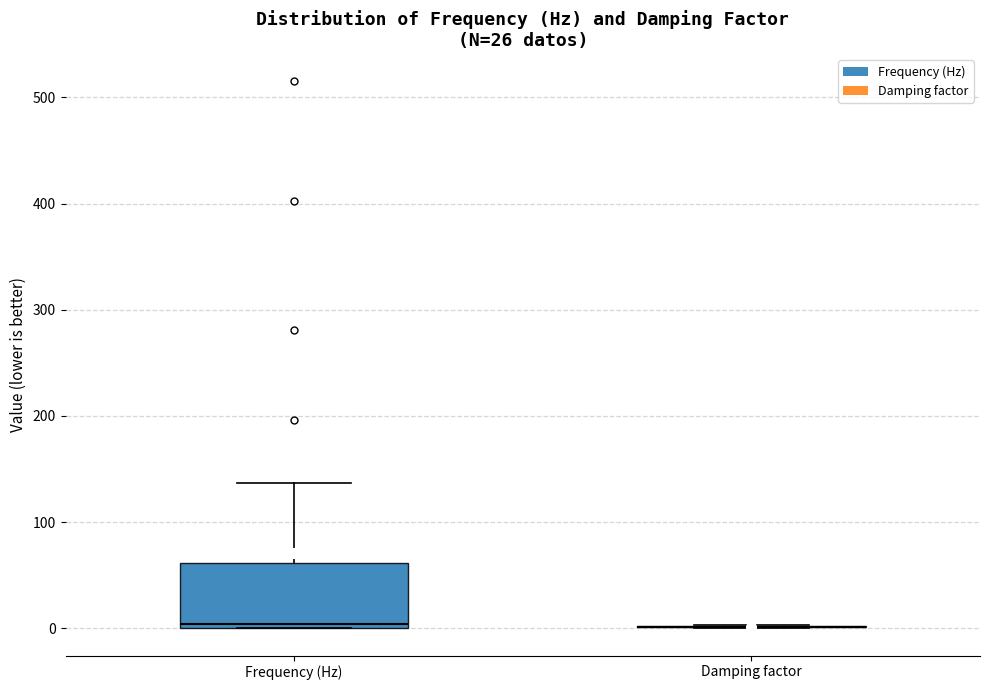

Reading left to right, transcribe this box plot: for each box, give where its median line is, the range the box spans, and where its two whiskers end, as read against the y-axis. The values are not printed on the chart, so give them approximately, as read against the axis.

Frequency (Hz): median 0 (just above the box's lower edge), box 0 to 60, whiskers 0 to 140
Damping factor: box collapsed to a line at 0, whiskers 0 to 0